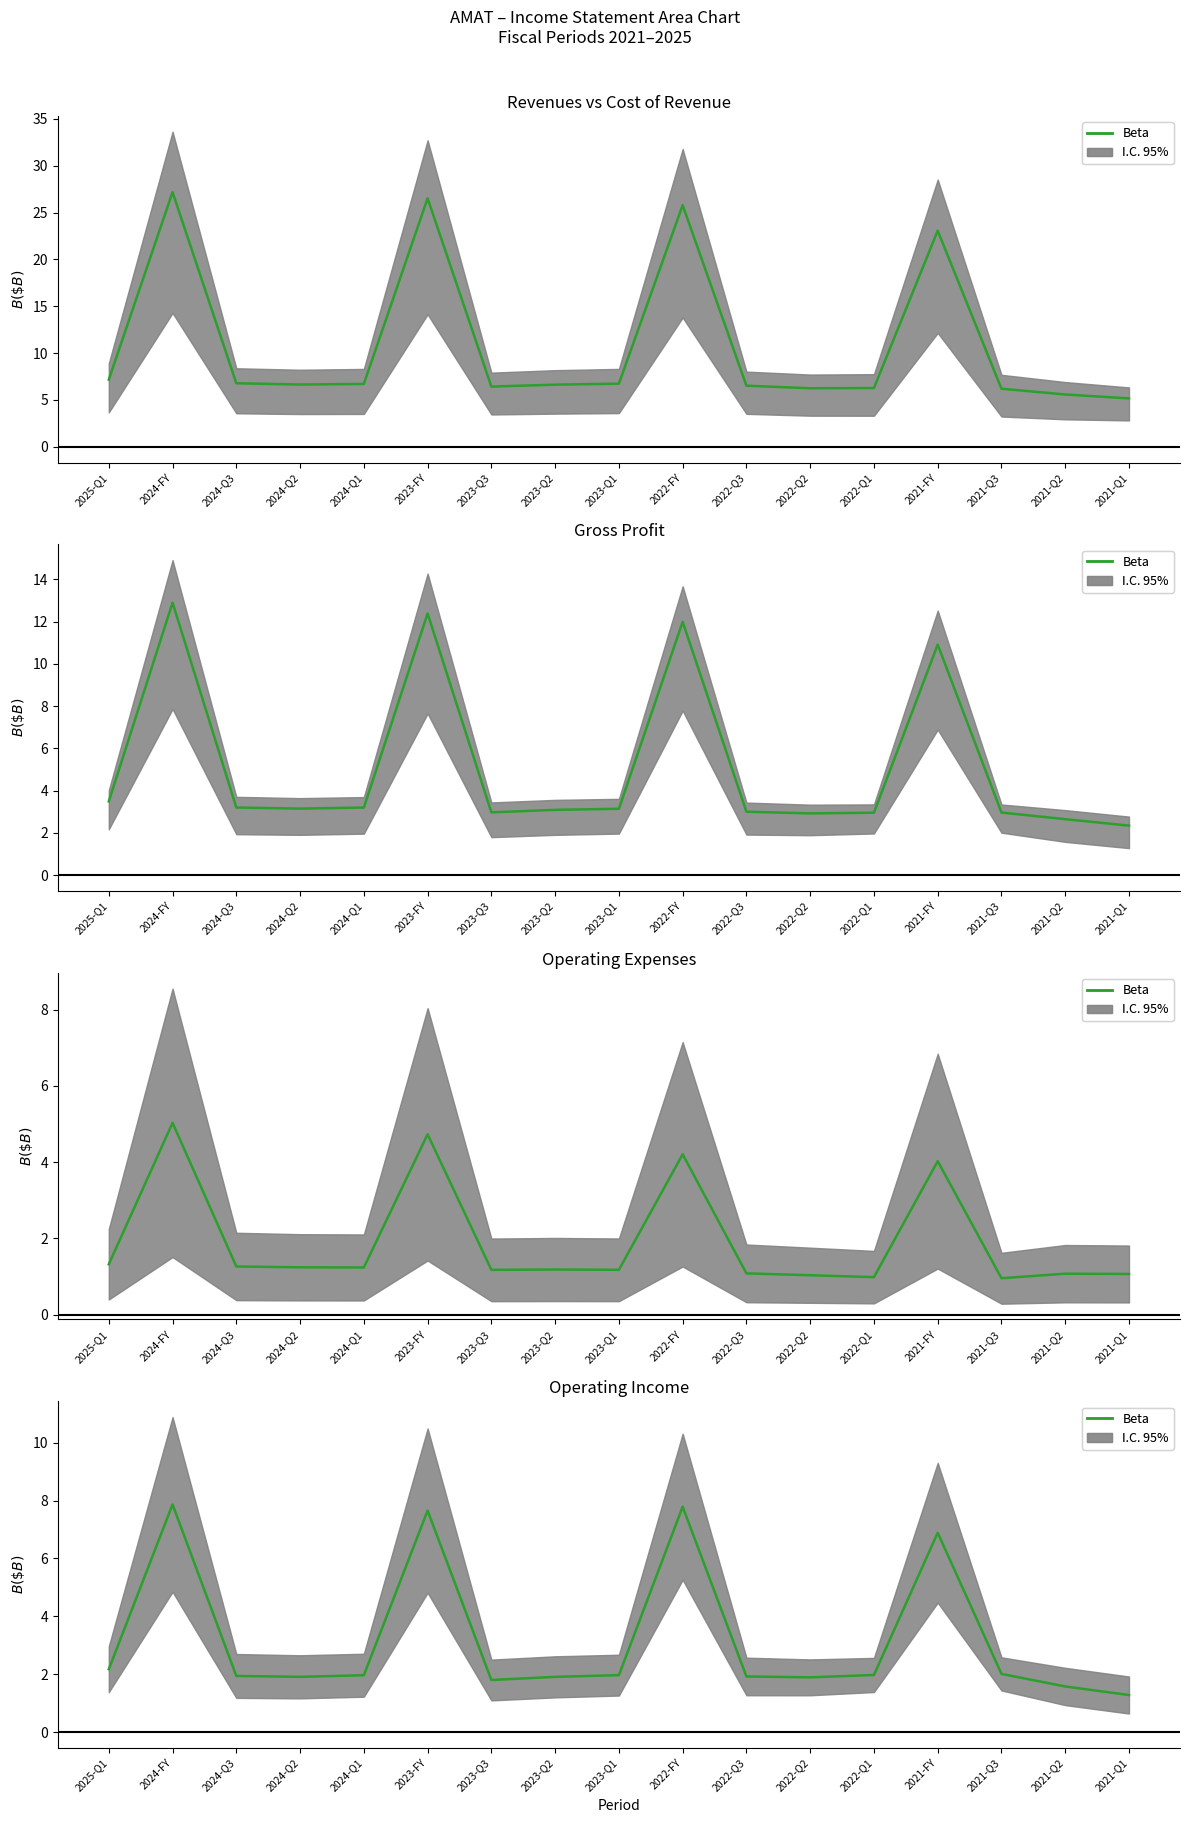

True or false: Gross Profit has a value of 20.6 at 2023-FY.

False